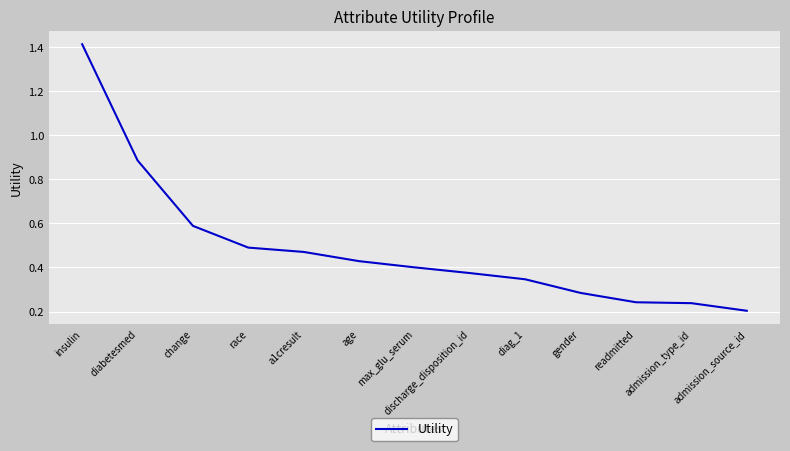

What position from the right is gender?

4